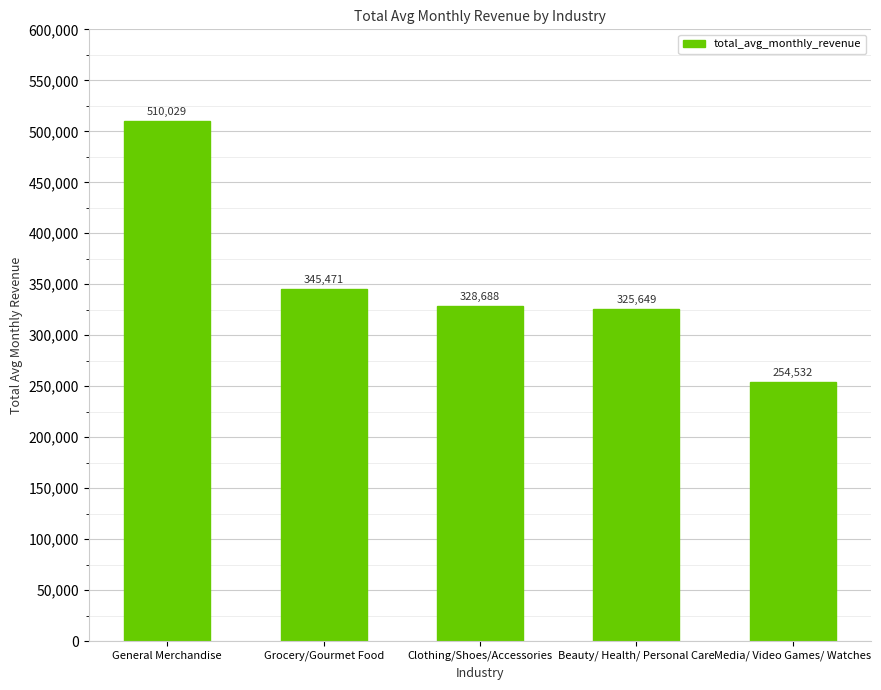

The value at Grocery/Gourmet Food is 345470.6. True or false?

True